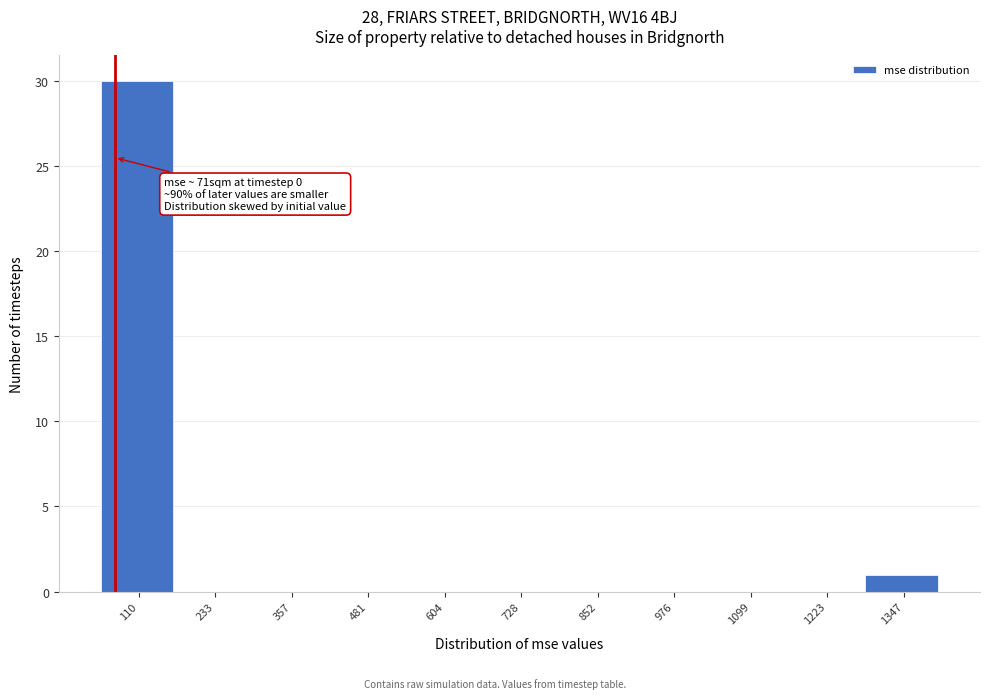

Which range on the x-axis has the tallest bar?

40 to 180